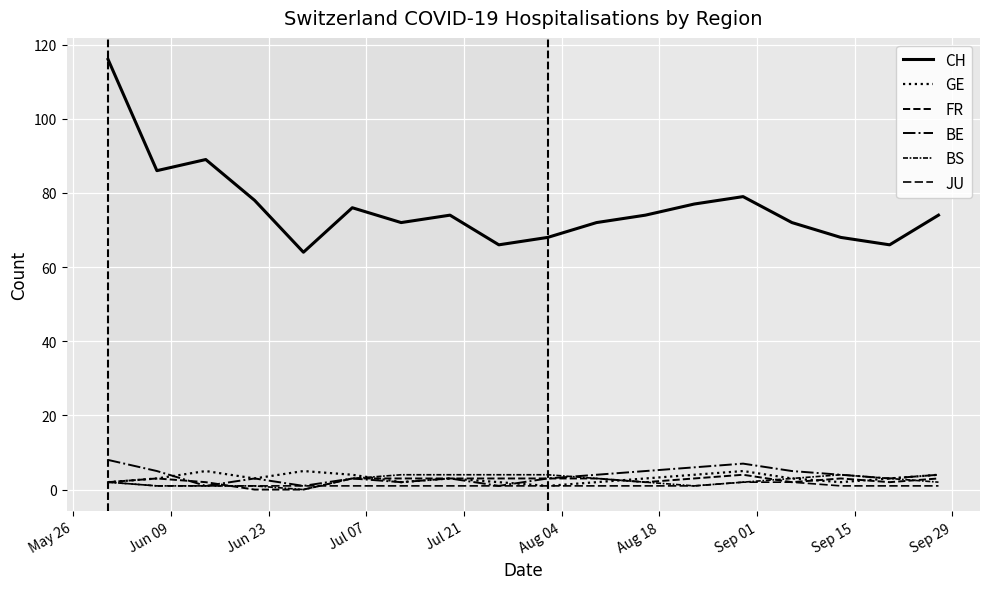

What is the value of the BS point at the 8th from the left?

4